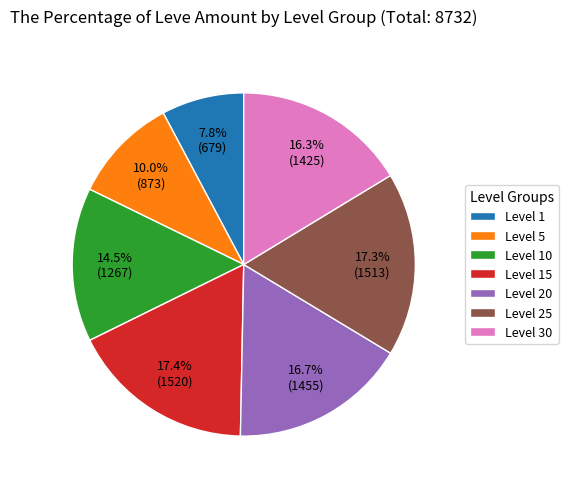

Is there a majority slice in this chart?

No